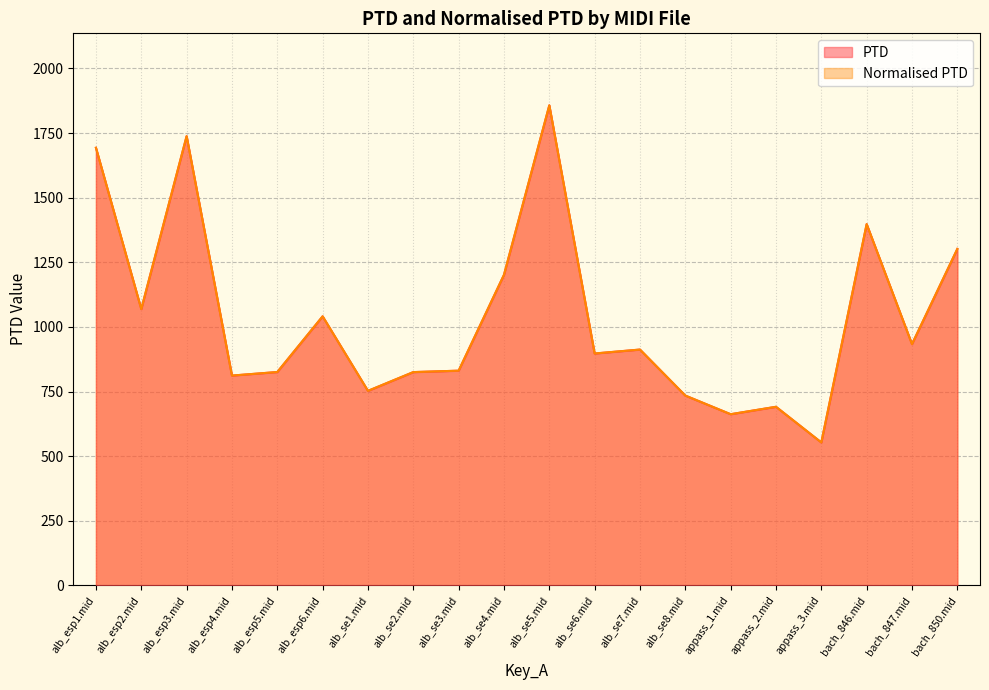

Which category has the highest value in the PTD series?

alb_se5.mid